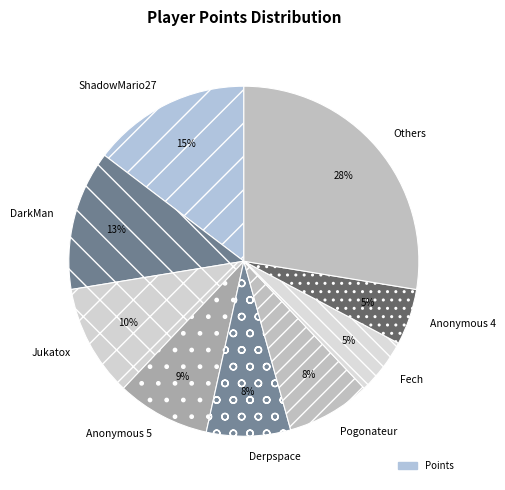

What percentage is the Pogonateur slice, to the nearest percent?

8%